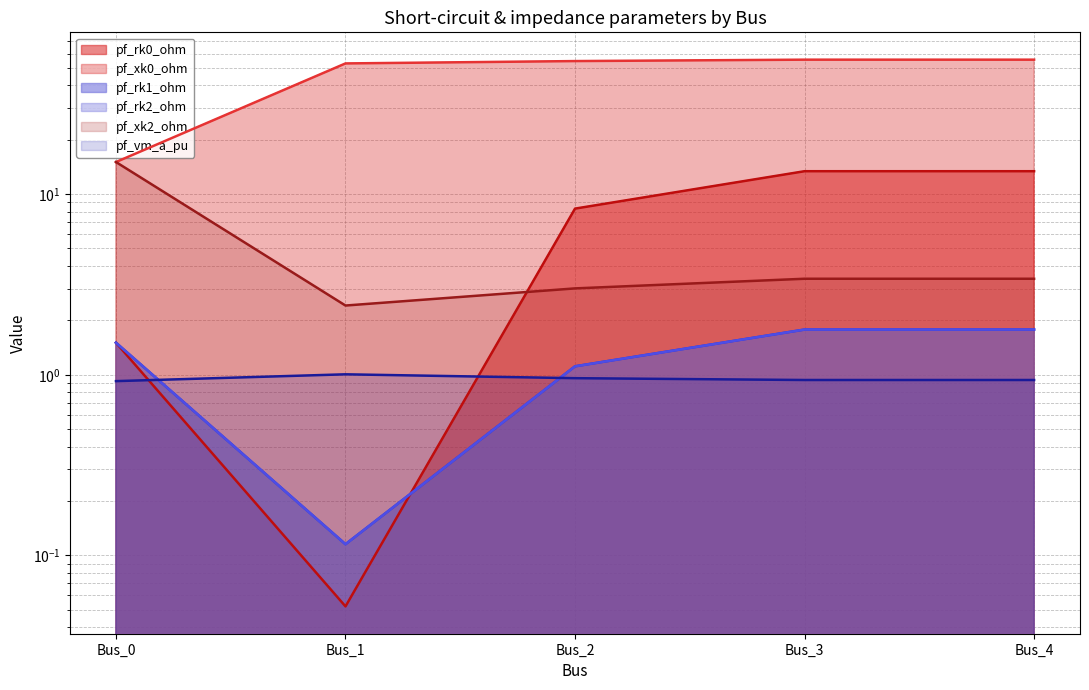

What is the total value across all series at Bus_0?

35.5